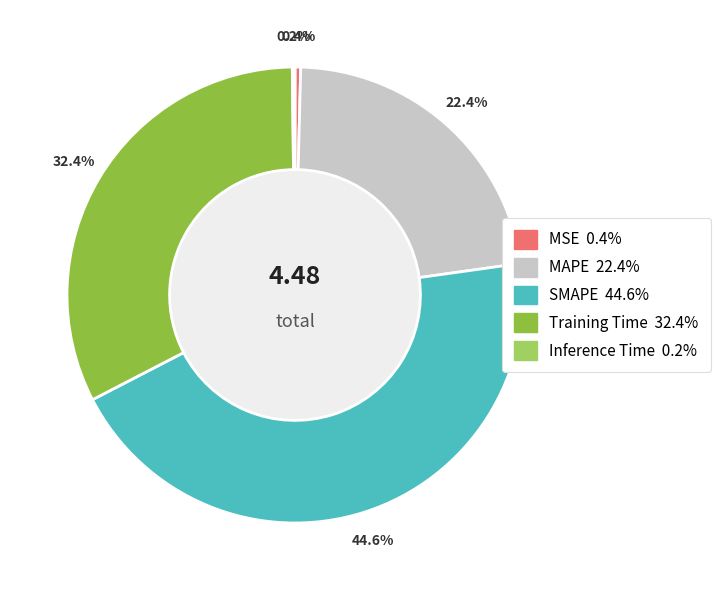

Is there a majority slice in this chart?

No